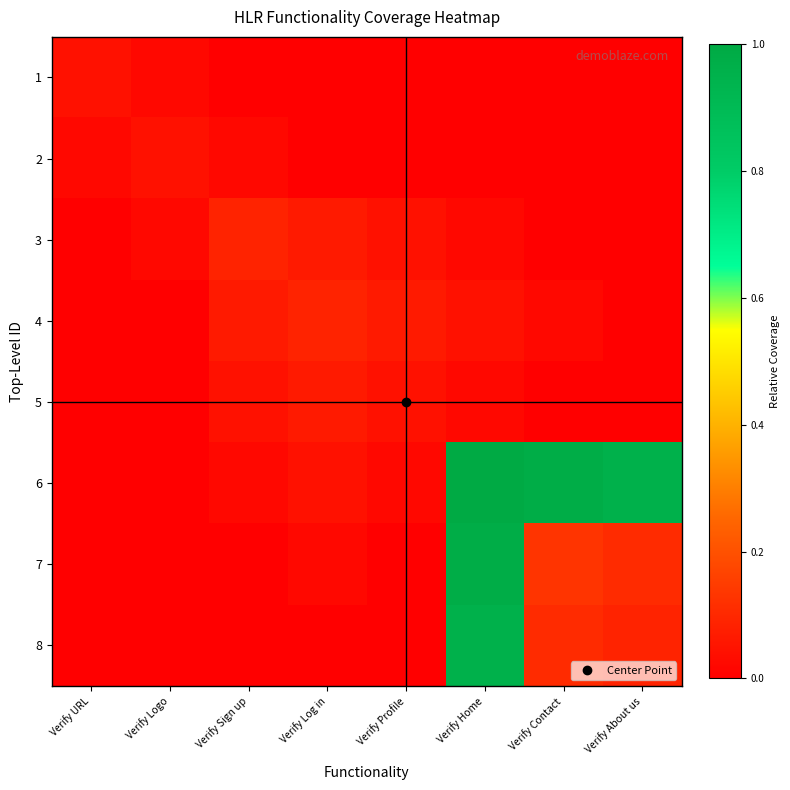

Reading left to right, transcribe all the data shown in this chart.

1: Verify URL=0.0	Verify Logo=0.0	Verify Sign up=0.0	Verify Log in=0.0	Verify Profile=0.0	Verify Home=0.0	Verify Contact=0.0	Verify About us=0.0
2: Verify URL=0.0	Verify Logo=0.0	Verify Sign up=0.0	Verify Log in=0.0	Verify Profile=0.0	Verify Home=0.0	Verify Contact=0.0	Verify About us=0.0
3: Verify URL=0.0	Verify Logo=0.0	Verify Sign up=0.1	Verify Log in=0.1	Verify Profile=0.0	Verify Home=0.0	Verify Contact=0.0	Verify About us=0.0
4: Verify URL=0.0	Verify Logo=0.0	Verify Sign up=0.1	Verify Log in=0.1	Verify Profile=0.1	Verify Home=0.0	Verify Contact=0.0	Verify About us=0.0
5: Verify URL=0.0	Verify Logo=0.0	Verify Sign up=0.0	Verify Log in=0.1	Verify Profile=0.0	Verify Home=0.0	Verify Contact=0.0	Verify About us=0.0
6: Verify URL=0.0	Verify Logo=0.0	Verify Sign up=0.0	Verify Log in=0.0	Verify Profile=0.0	Verify Home=1.0	Verify Contact=1.0	Verify About us=1.0
7: Verify URL=0.0	Verify Logo=0.0	Verify Sign up=0.0	Verify Log in=0.0	Verify Profile=0.0	Verify Home=1.0	Verify Contact=0.1	Verify About us=0.1
8: Verify URL=0.0	Verify Logo=0.0	Verify Sign up=0.0	Verify Log in=0.0	Verify Profile=0.0	Verify Home=1.0	Verify Contact=0.1	Verify About us=0.1